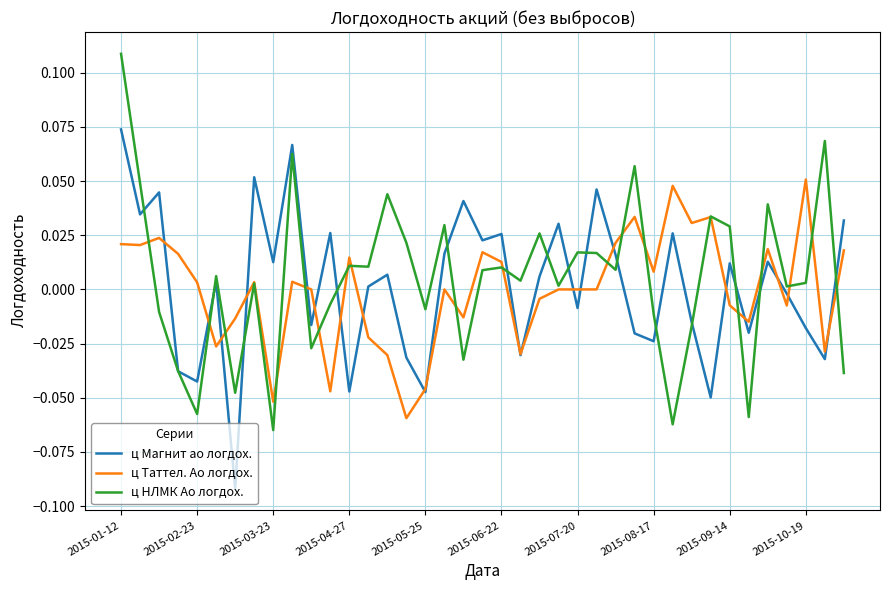

Rank the series by their maximum value, from lowest to highest.

ц Таттел. Ао логдох., ц Магнит ао логдох., ц НЛМК Ао логдох.